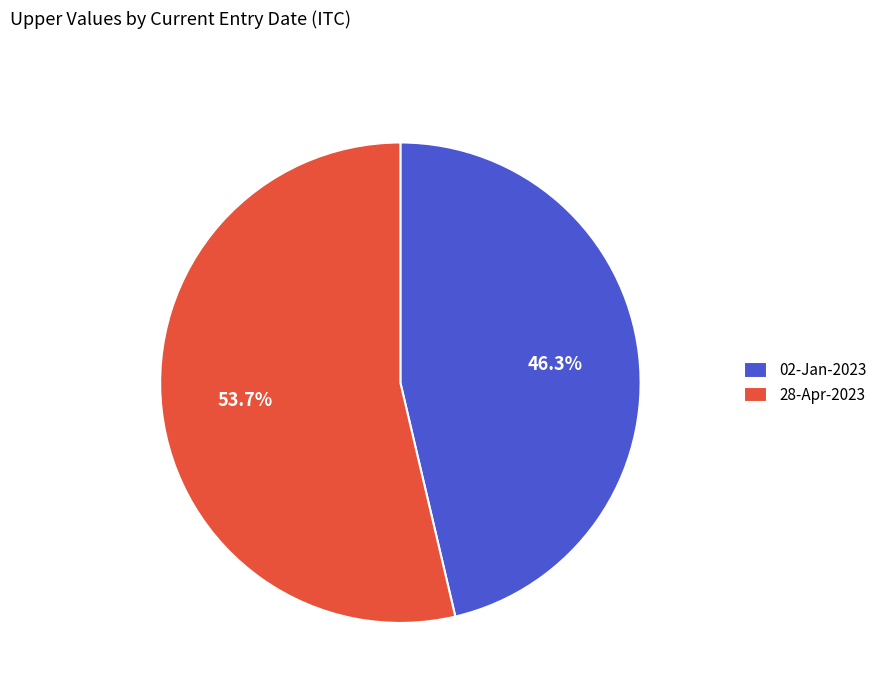

What is the smallest slice in the pie chart?

02-Jan-2023